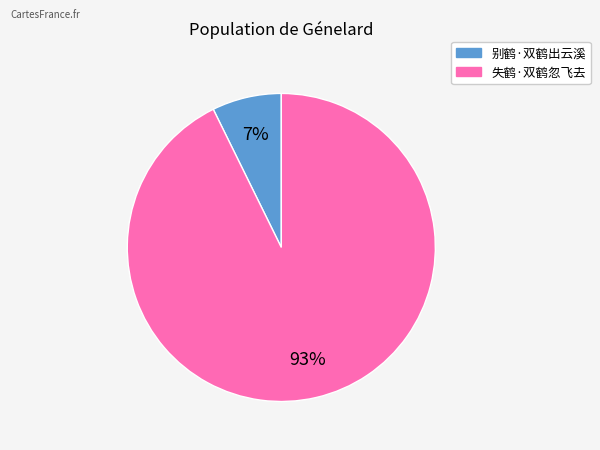

To the nearest percent, what portion does 别鹤·双鹤出云溪 represent?

7%